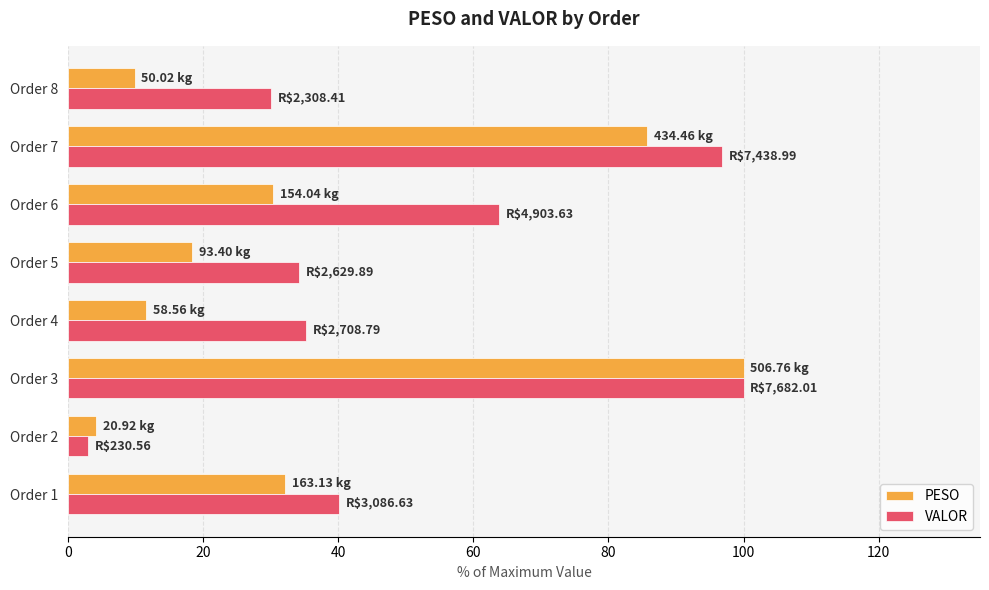

What is the sum of all PESO values?

292.3